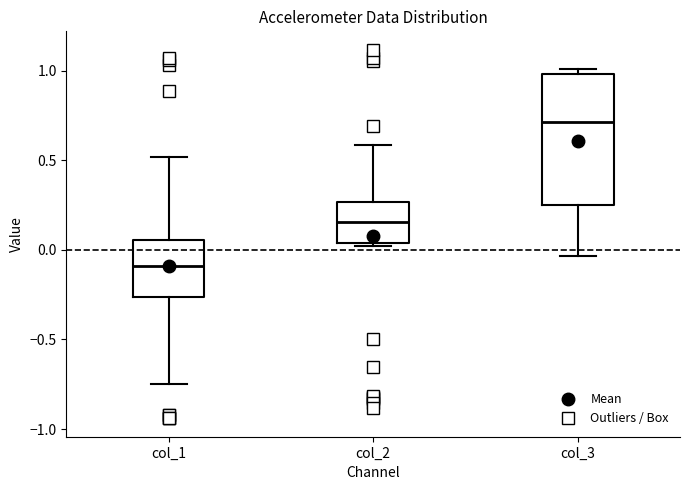

Reading left to right, read every box against the y-axis: the position of its median line, the range the box covers, and the ends of its whiskers. The values are not printed on the chart, so give them approximately, as read against the axis.

col_1: median -0.10, box -0.25 to 0.05, whiskers -0.75 to 0.50
col_2: median 0.15, box 0.05 to 0.25, whiskers 0.00 to 0.60
col_3: median 0.70, box 0.25 to 1.00, whiskers -0.05 to 1.00 (just above the box's upper edge)